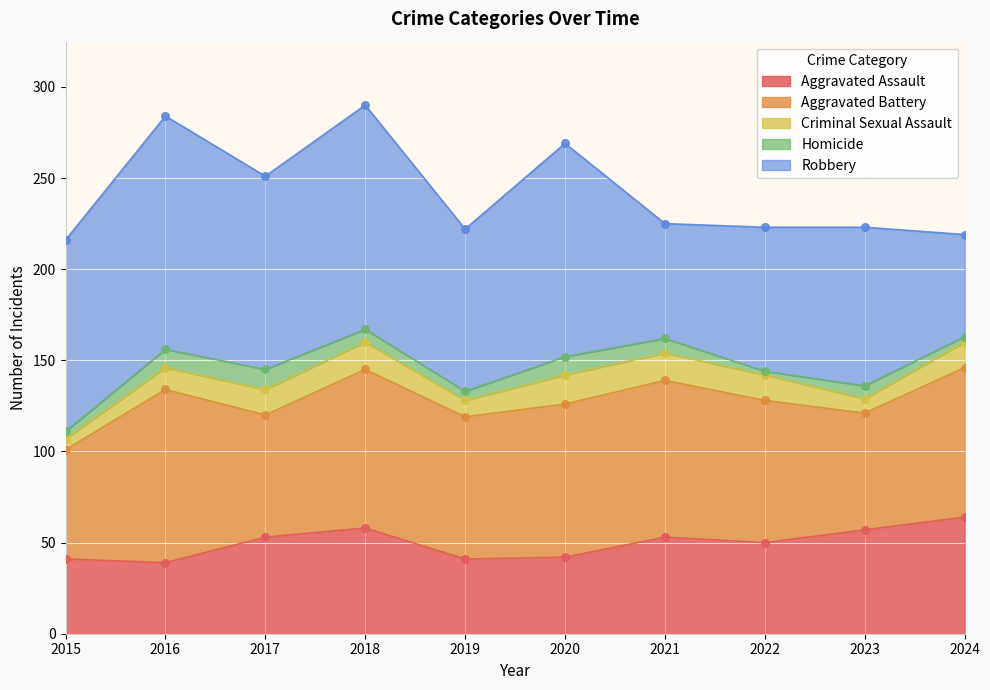

What are all the series names shown in the legend?

Aggravated Assault, Aggravated Battery, Criminal Sexual Assault, Homicide, Robbery